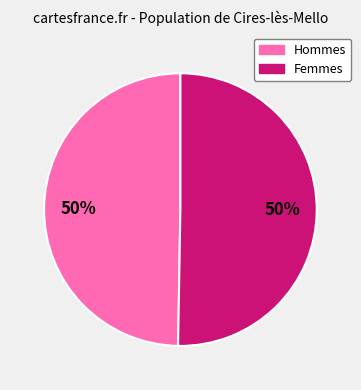

To the nearest percent, what is the average slice percentage?

50%